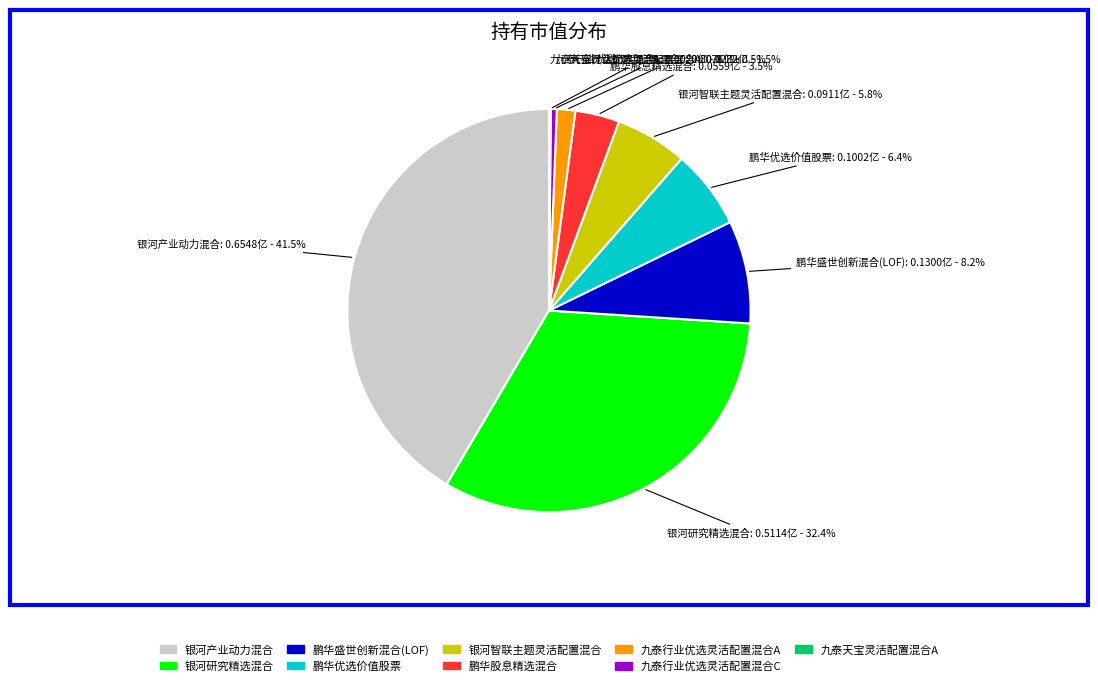

Is the sum of 鹏华优选价值股票 and 鹏华盛世创新混合(LOF) greater than half?

No